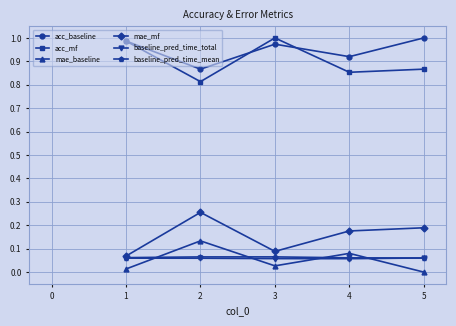

How many interior local valleys does the acc_baseline series have?

2